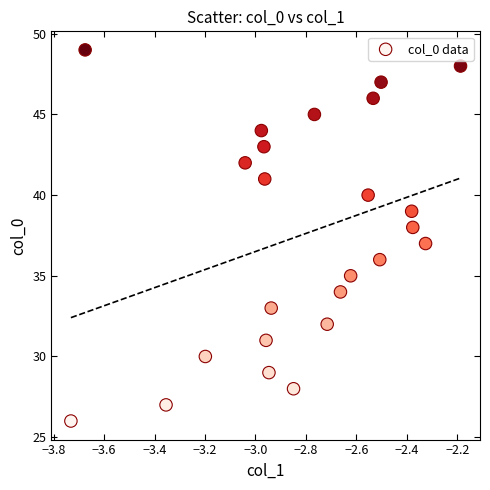

What is the range of Y values (max minus min)?

23